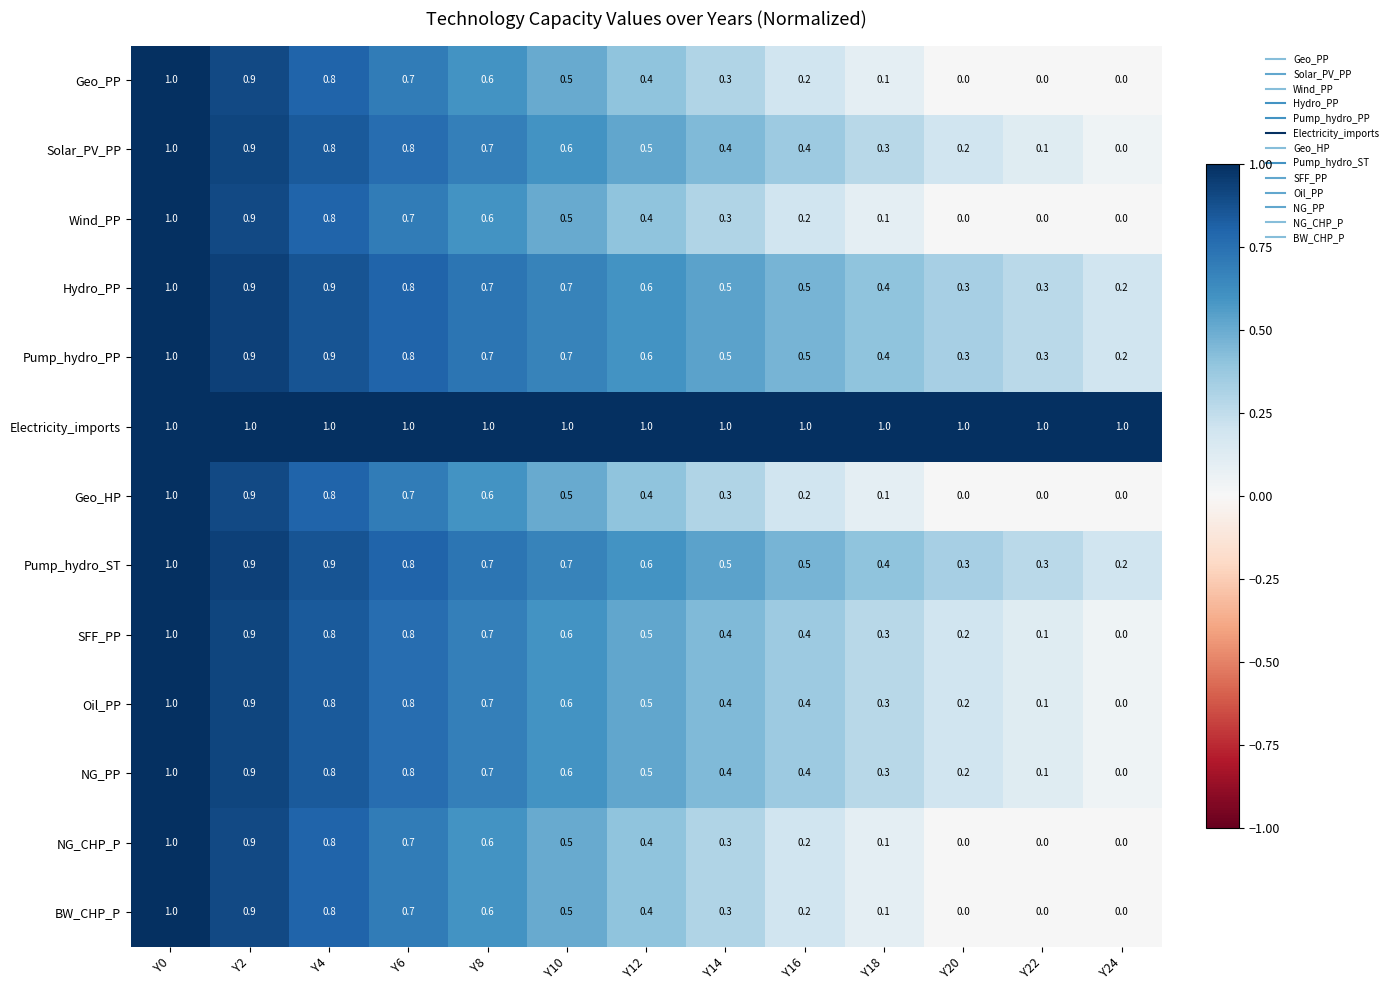

Is it true that Pump_hydro_ST equals 0.4 at Y6?

False